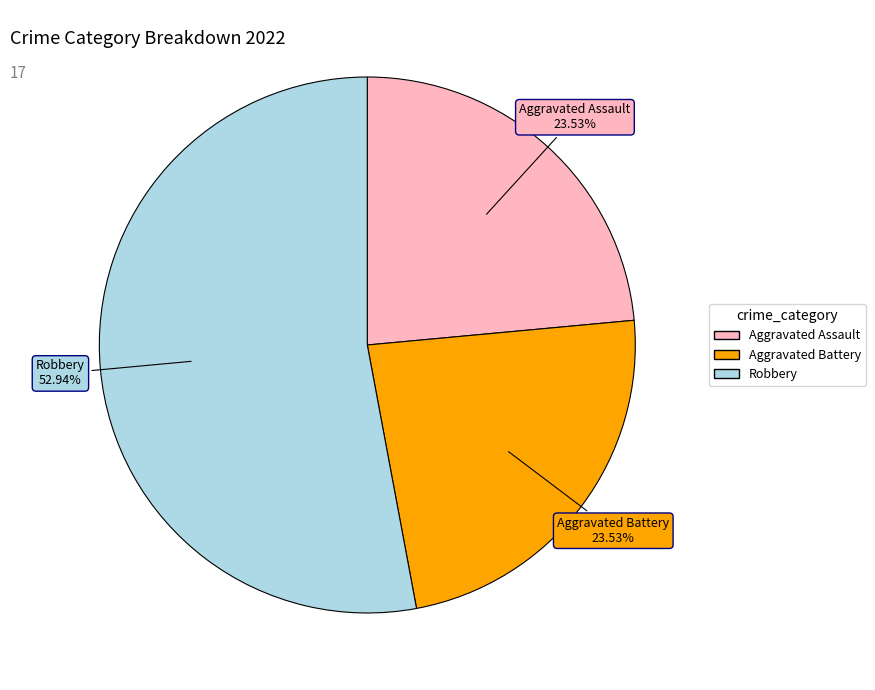

Does any single category account for the majority?

Yes